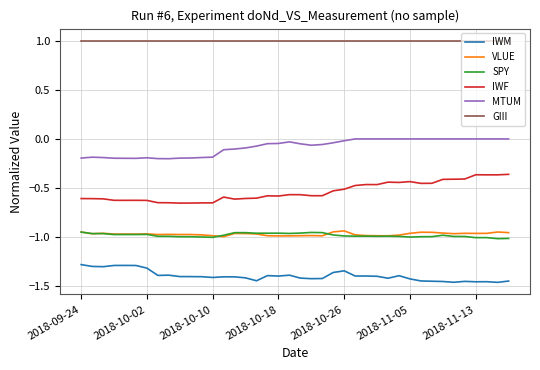

What is the maximum value shown in the chart?

1.0